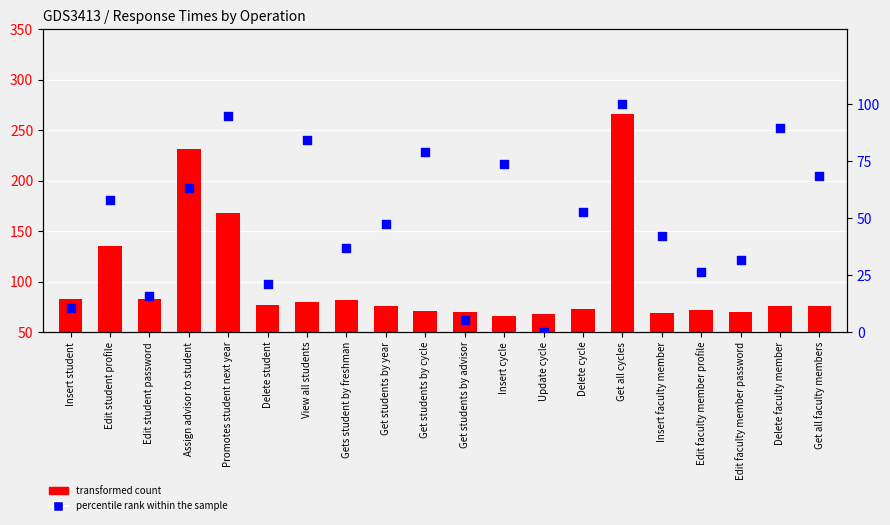

Which series contains the lowest Y value?

percentile rank within the sample